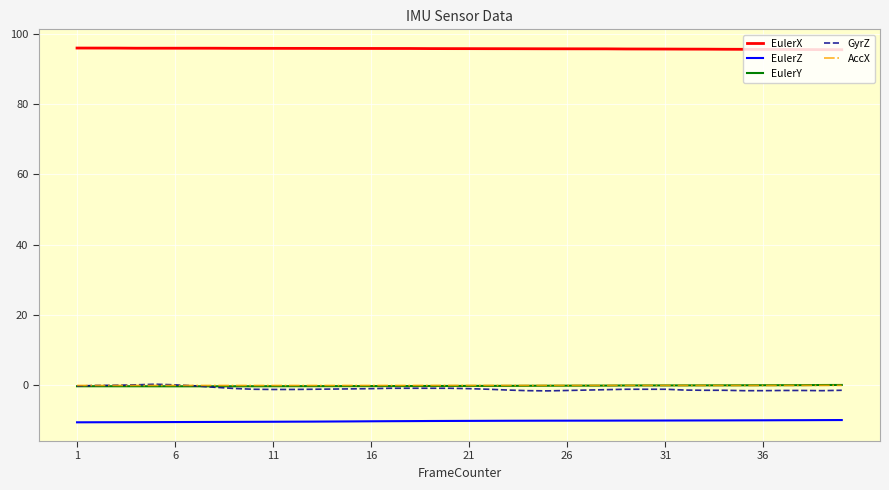

What are all the series names shown in the legend?

EulerX, EulerZ, EulerY, GyrZ, AccX